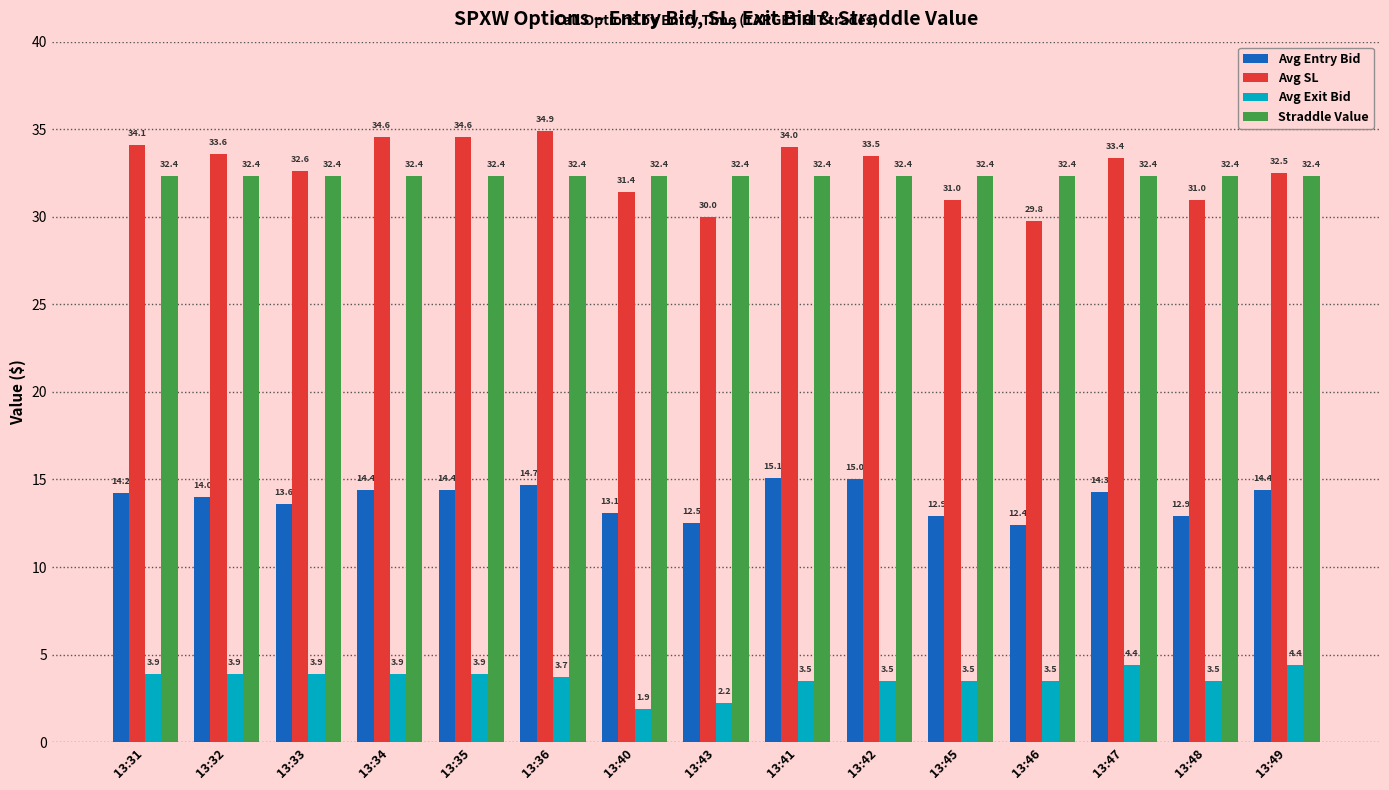

The value of Straddle Value at 13:36 is 15.0. True or false?

False